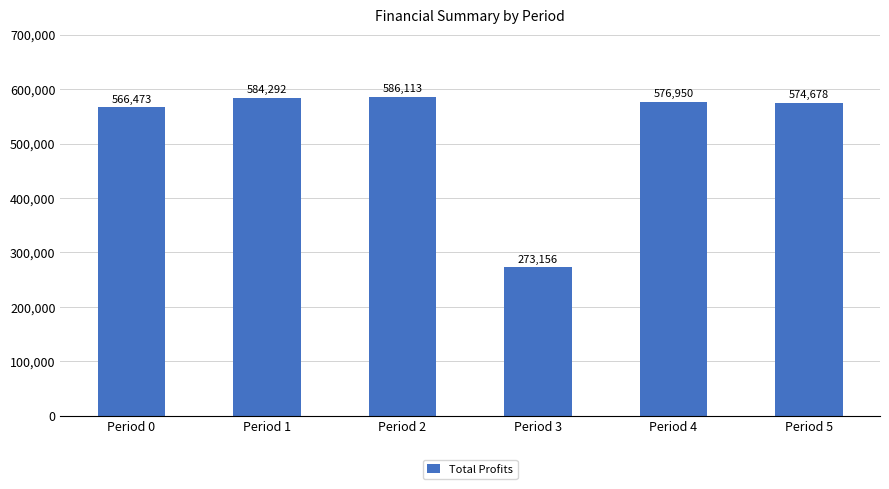

Rank the categories by value from highest to lowest.

Period 2, Period 1, Period 4, Period 5, Period 0, Period 3